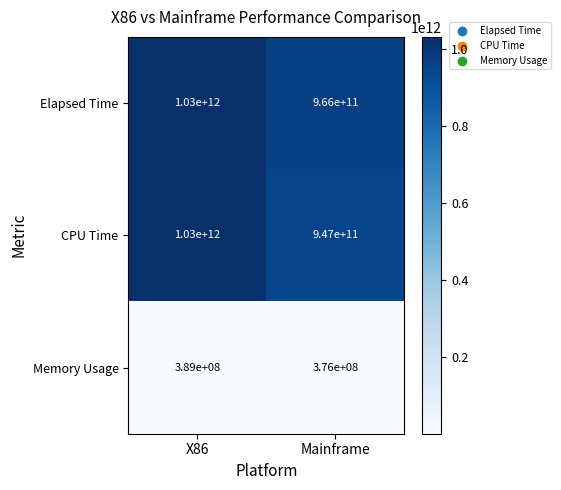

The Memory Usage series shows 389000000 at X86. True or false?

True